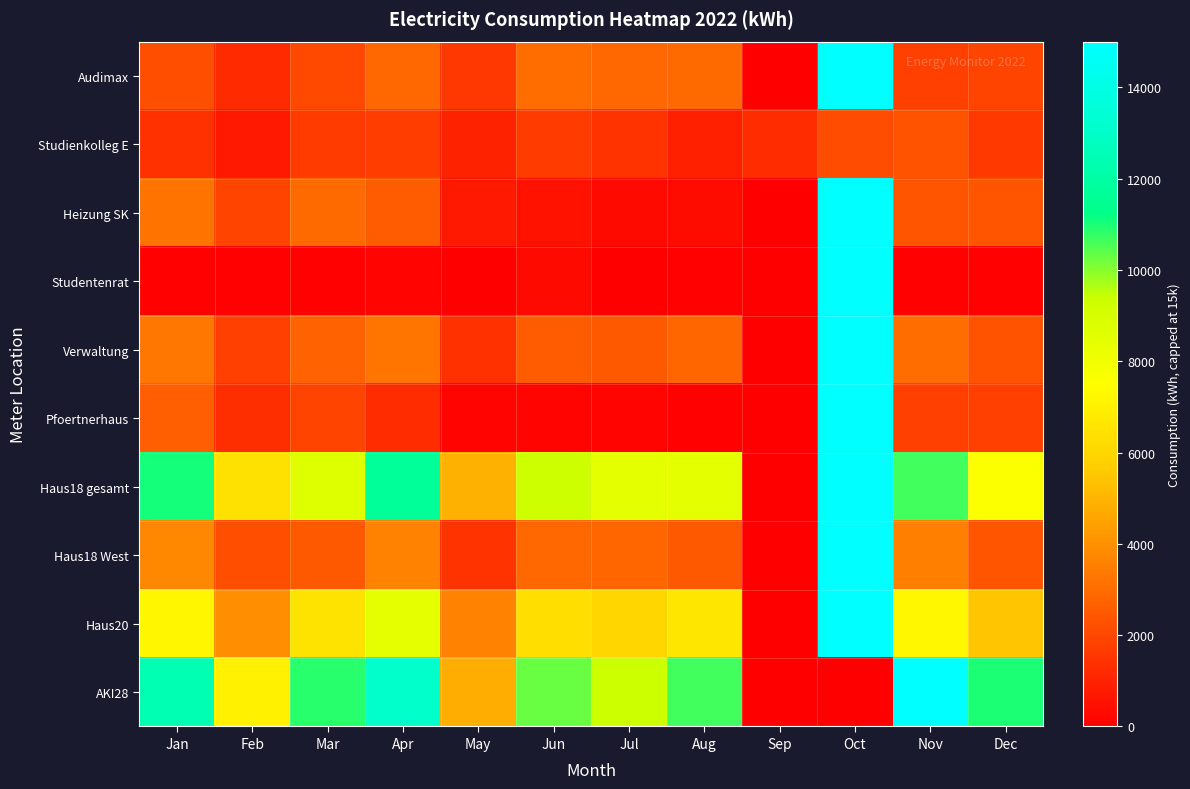

List the series in order of their peak value, highest first.

Audimax, Heizung SK, Studentenrat, Verwaltung, Pfoertnerhaus, Haus18 gesamt, Haus18 West, Haus20, AKI28, Studienkolleg E